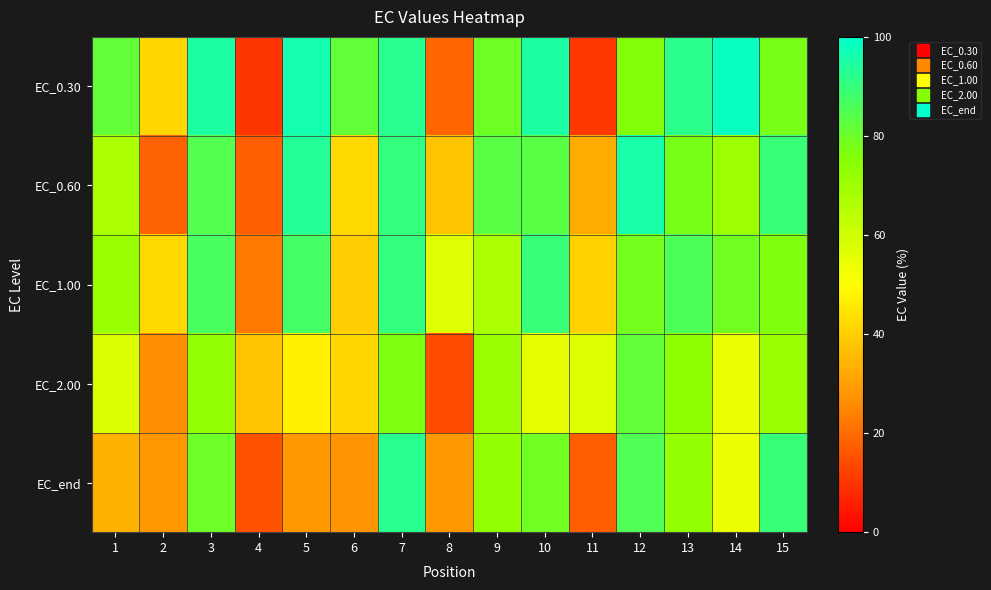

How many categories are shown in the chart?

15